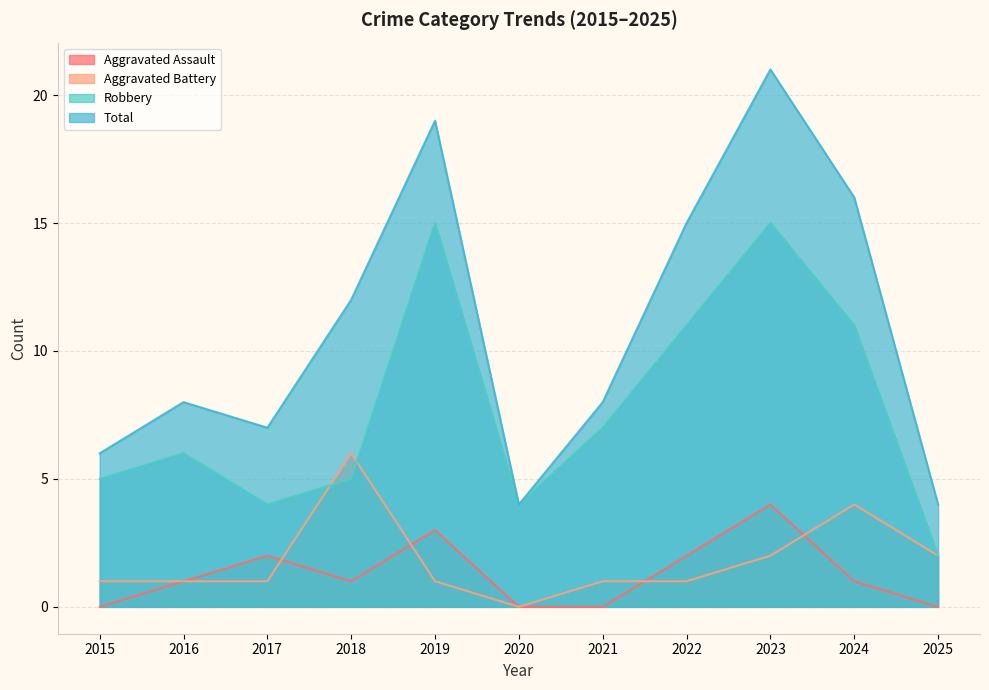

At how many categories does at least one series exceed 8?

5